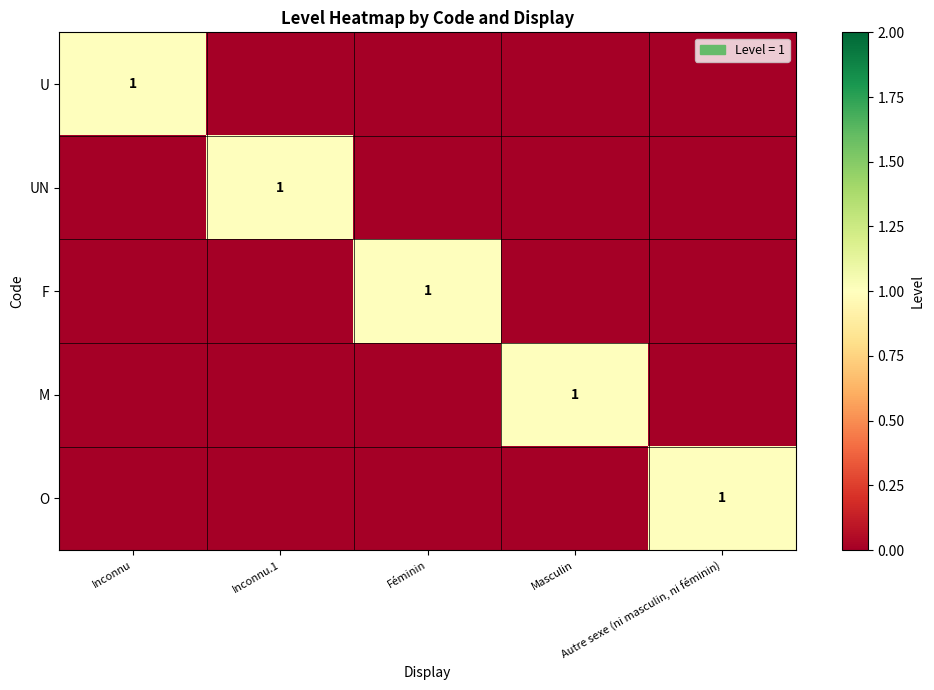

How many values in the UN series exceed 0?

1